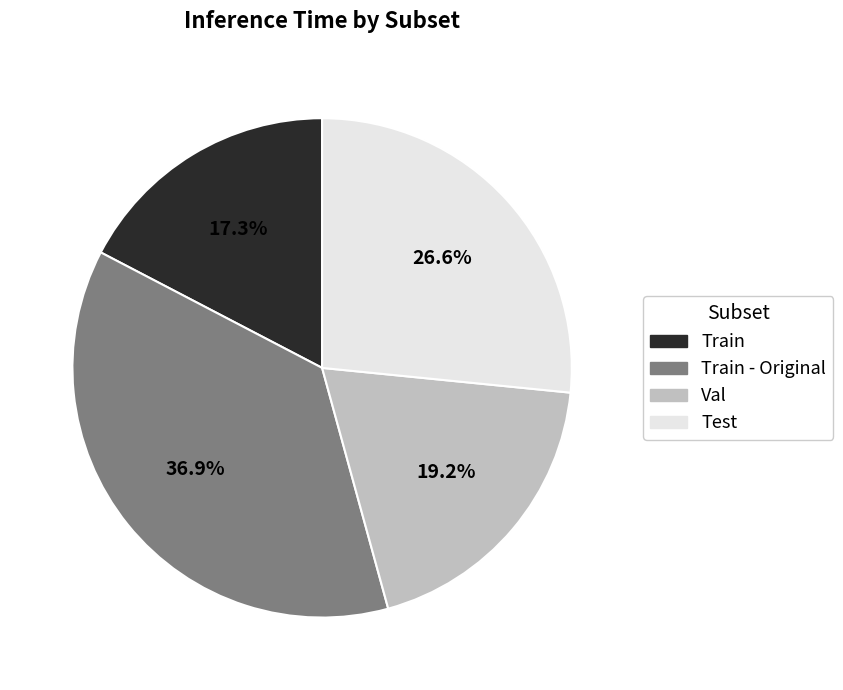

Is there a majority slice in this chart?

No